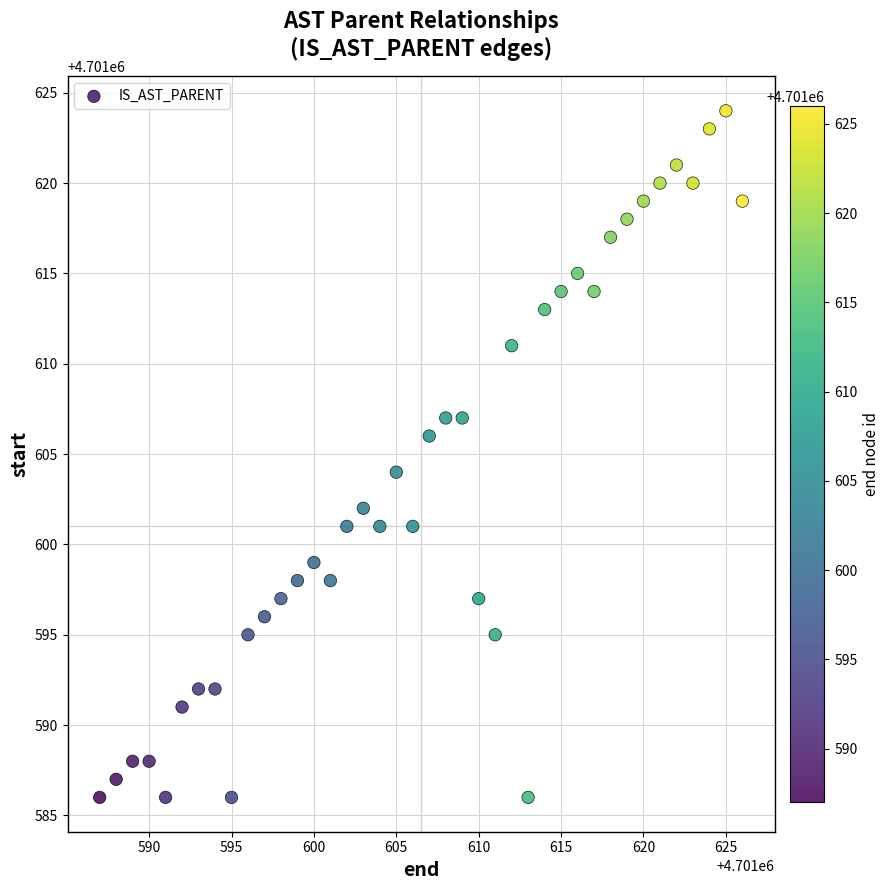

What is the range of Y values (max minus min)?

38